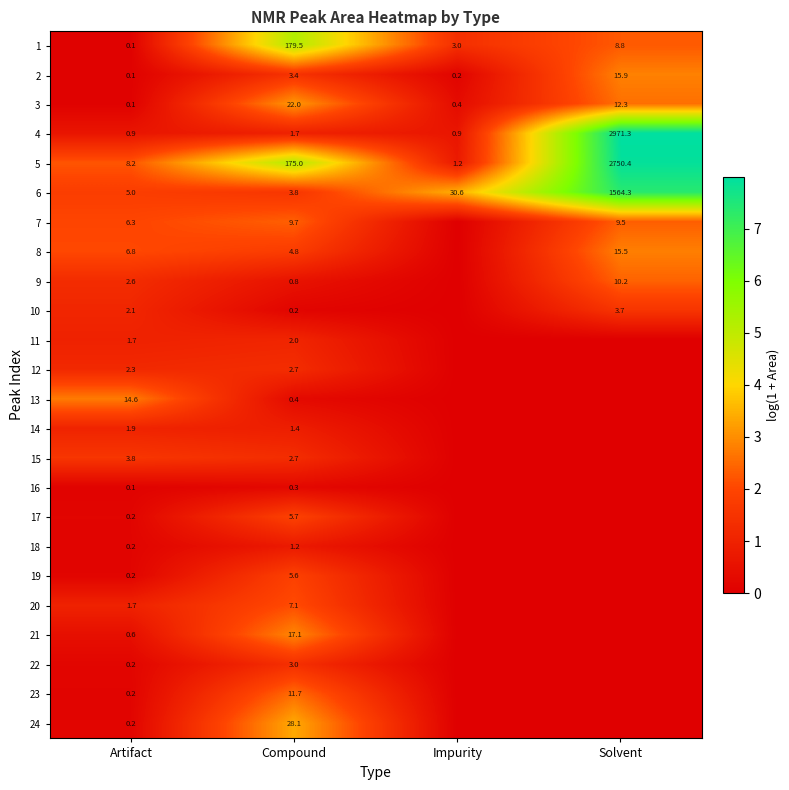

What is the spread (max minus min) of values at Compound?

179.3